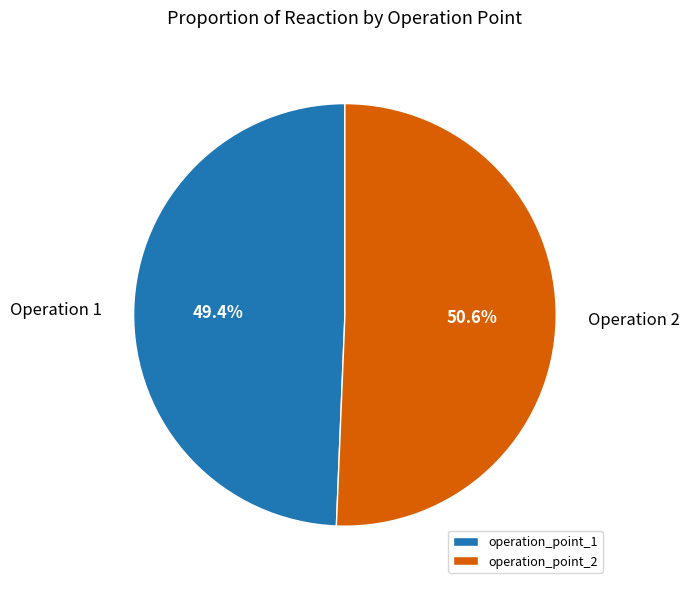

What percentage is NOT represented by operation_point_1?

50.6%